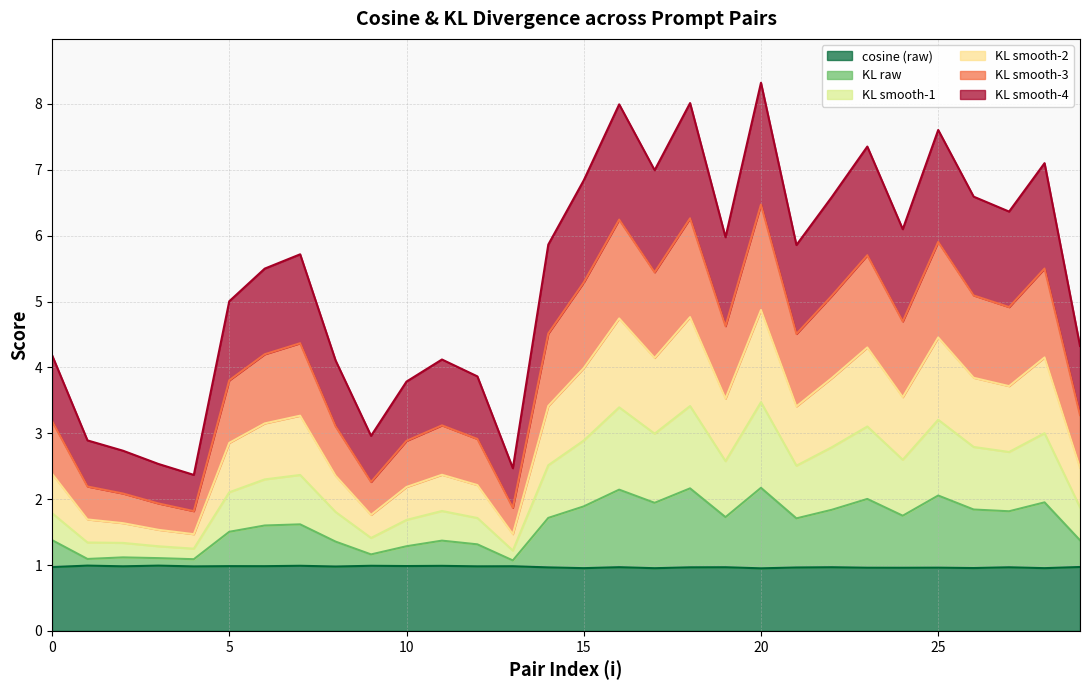

At which label is pair_0 closest to 0?

20